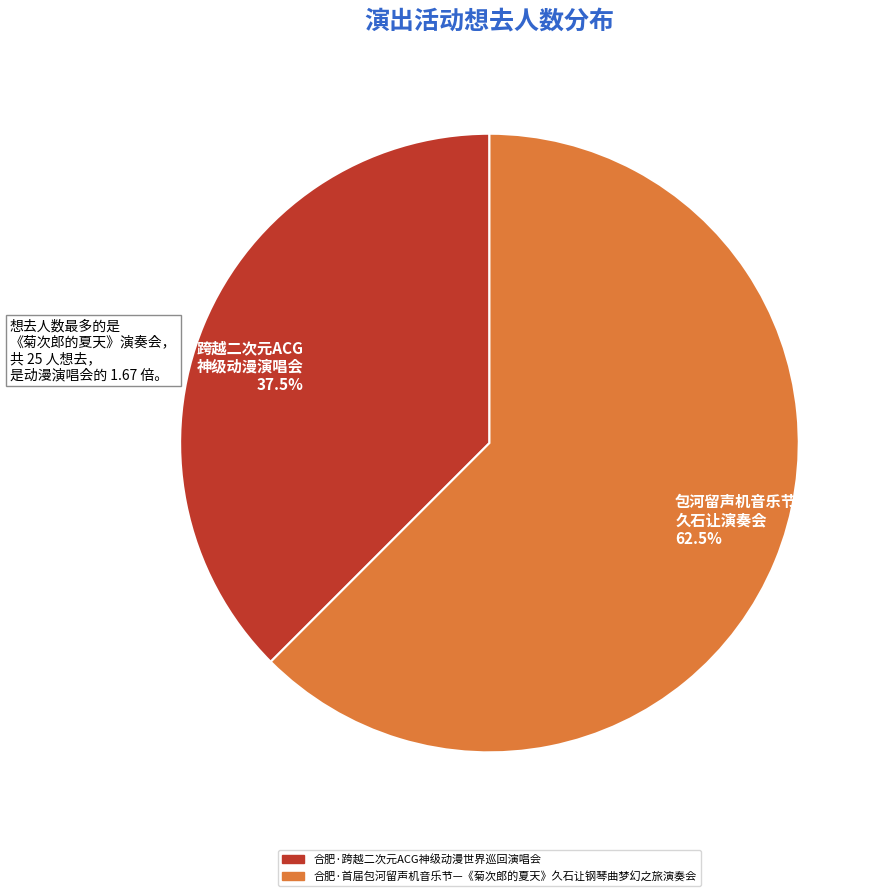

What is the majority slice?

包河留声机音乐节 久石让演奏会 62.5%